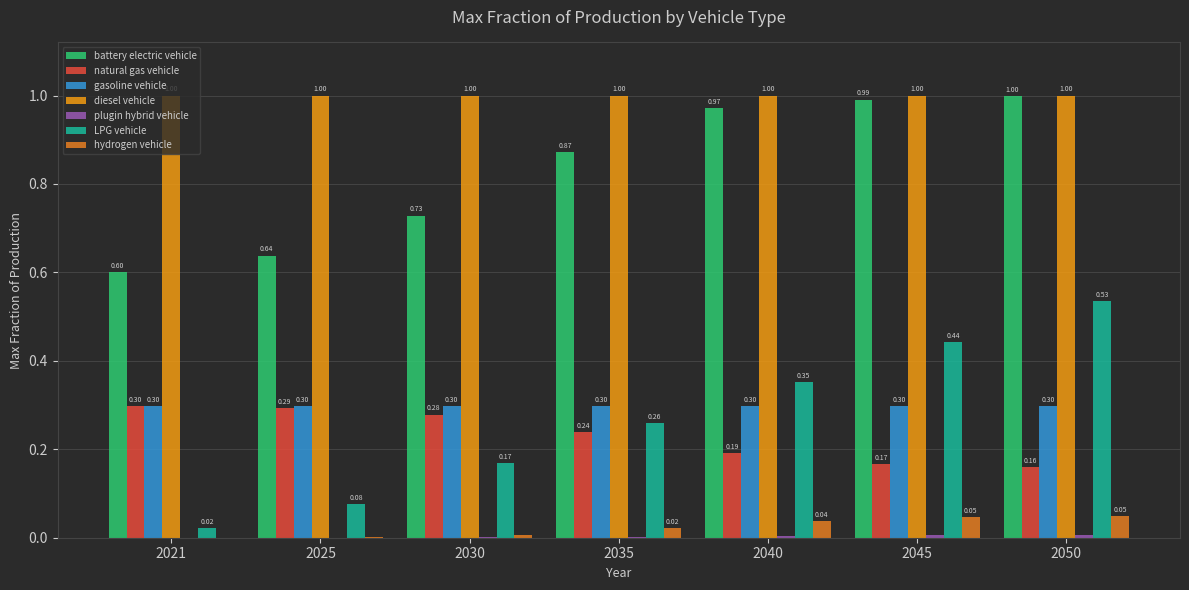

Count the natural gas vehicle values in the range 0 to 1.

7